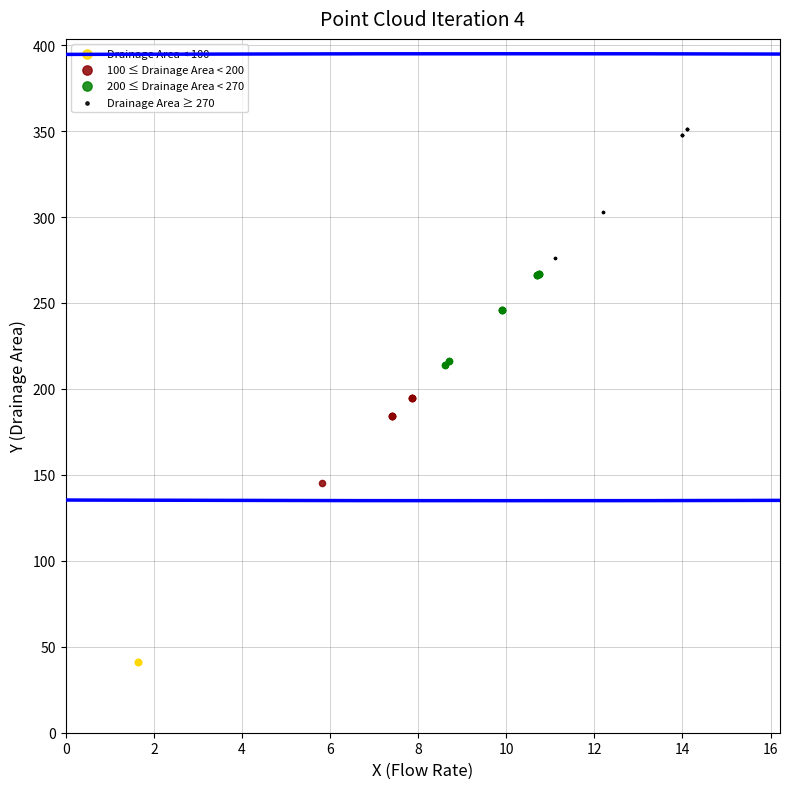

What are all the series names shown in the legend?

Drainage Area < 100, 100 ≤ Drainage Area < 200, 200 ≤ Drainage Area < 270, Drainage Area ≥ 270